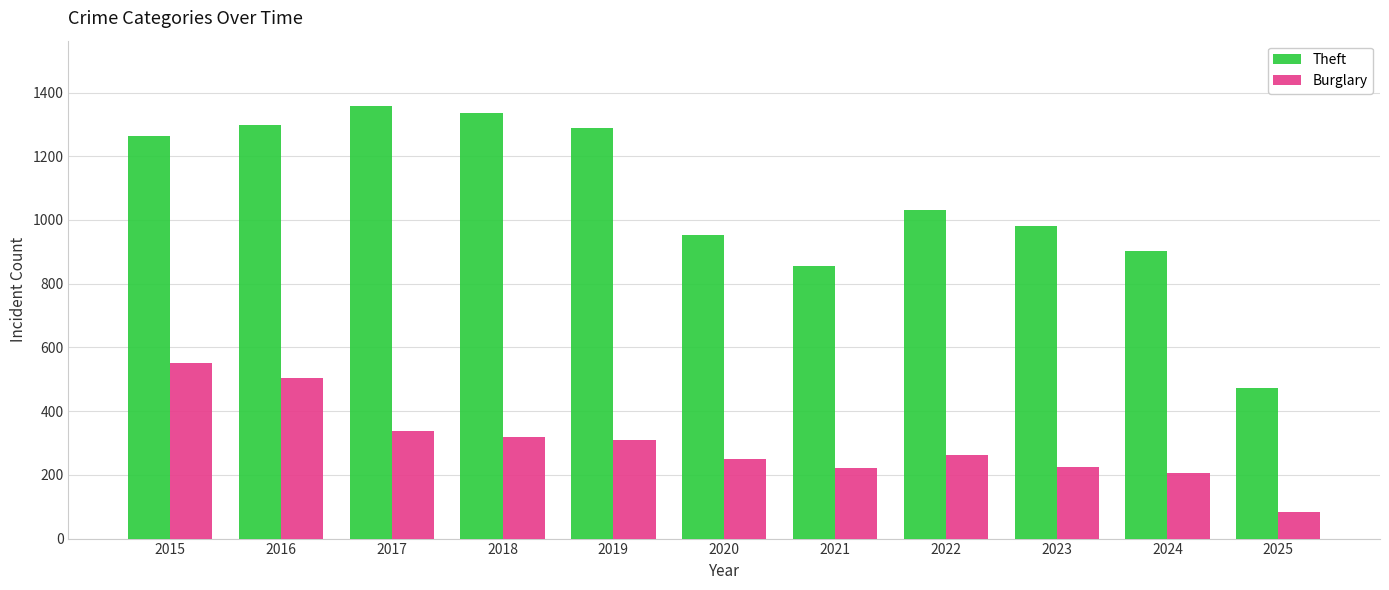

Which series has the largest range (max minus min)?

Theft